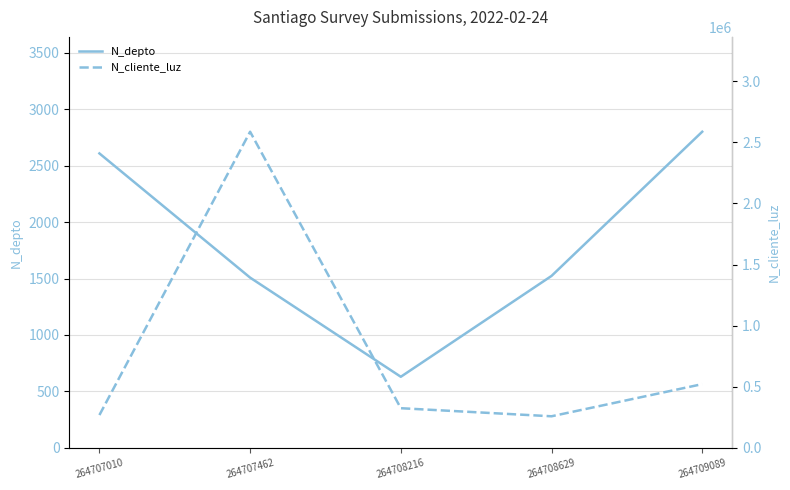

Which label corresponds to the smallest value in the chart?

264708216